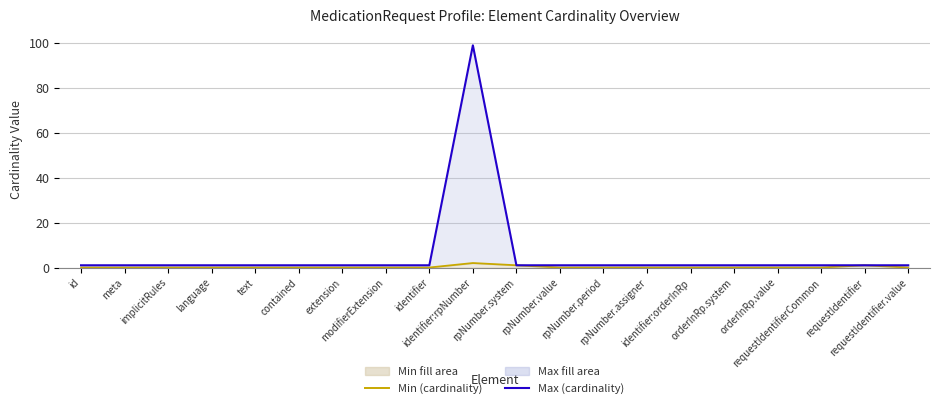

What are all the series names shown in the legend?

Min (cardinality), Max (cardinality)